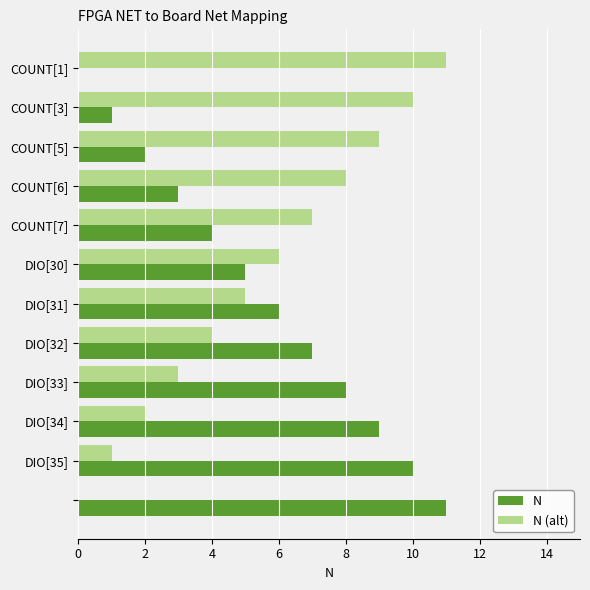

What is the maximum value for N?

11